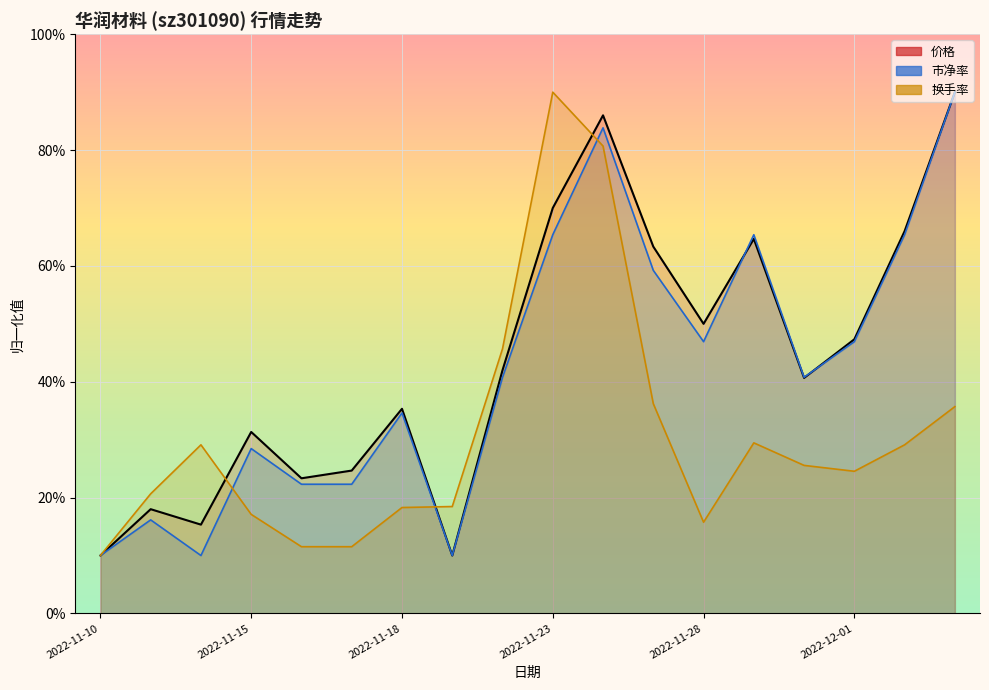

What is the difference between the second highest and second lowest values in the 价格 series?

76.0